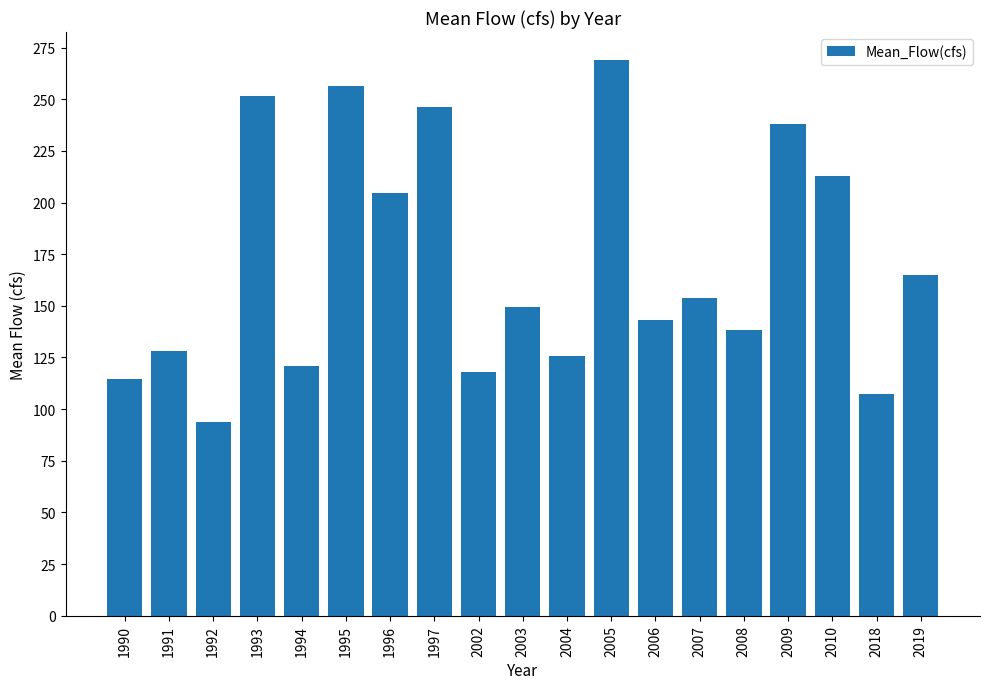

What is the average value?

170.4